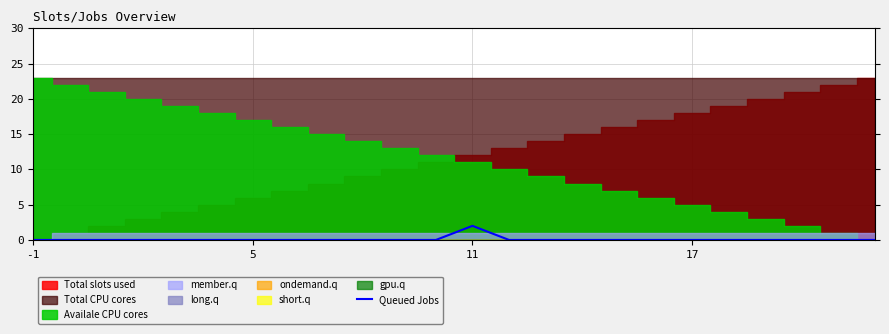

What is the label of the 16th point from the left?

15